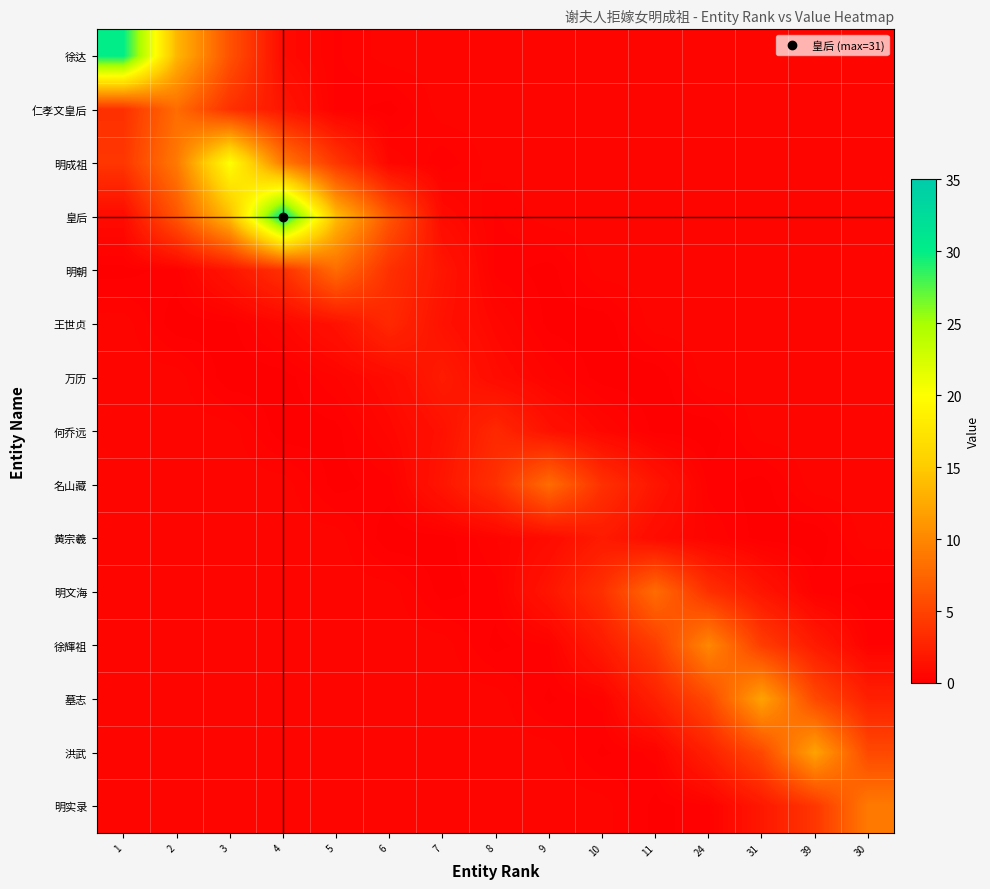

Reading right to left, extract all data points from this chart.

徐达: 30=0.5	39=0.5	31=0.5	24=0.5	11=0.5	10=0.5	9=0.5	8=0.5	7=0.5	6=0.5	5=0.2	4=0.8	3=6.1	2=13.5	1=30.0
仁孝文皇后: 30=0.5	39=0.5	31=0.5	24=0.5	11=0.5	10=0.5	9=0.5	8=0.5	7=0.5	6=0.1	5=0.2	4=1.6	3=3.6	2=8.0	1=3.6
明成祖: 30=0.5	39=0.5	31=0.5	24=0.5	11=0.5	10=0.5	9=0.5	8=0.5	7=0.2	6=0.5	5=4.0	4=9.0	3=20.0	2=9.0	1=4.0
皇后: 30=0.5	39=0.5	31=0.5	24=0.5	11=0.5	10=0.5	9=0.5	8=0.3	7=0.8	6=6.3	5=13.9	4=31.0	3=13.9	2=6.3	1=0.8
明朝: 30=0.5	39=0.5	31=0.5	24=0.5	11=0.5	10=0.5	9=0.1	8=0.2	7=1.6	6=3.6	5=8.0	4=3.6	3=1.6	2=0.2	1=0.1
王世贞: 30=0.5	39=0.5	31=0.5	24=0.5	11=0.5	10=0.0	9=0.1	8=0.6	7=1.3	6=3.0	5=1.3	4=0.6	3=0.1	2=0.0	1=0.5
万历: 30=0.5	39=0.5	31=0.5	24=0.5	11=0.0	10=0.1	9=0.4	8=0.9	7=2.0	6=0.9	5=0.4	4=0.1	3=0.0	2=0.5	1=0.5
何乔远: 30=0.5	39=0.5	31=0.5	24=0.0	11=0.1	10=0.6	9=1.3	8=3.0	7=1.3	6=0.6	5=0.1	4=0.0	3=0.5	2=0.5	1=0.5
名山藏: 30=0.5	39=0.5	31=0.1	24=0.2	11=1.6	10=3.6	9=8.0	8=3.6	7=1.6	6=0.2	5=0.1	4=0.5	3=0.5	2=0.5	1=0.5
黄宗羲: 30=0.5	39=0.0	31=0.1	24=0.4	11=0.9	10=2.0	9=0.9	8=0.4	7=0.1	6=0.0	5=0.5	4=0.5	3=0.5	2=0.5	1=0.5
明文海: 30=0.1	39=0.2	31=1.6	24=3.6	11=8.0	10=3.6	9=1.6	8=0.2	7=0.1	6=0.5	5=0.5	4=0.5	3=0.5	2=0.5	1=0.5
徐輝祖: 30=0.3	39=2.0	31=4.5	24=10.0	11=4.5	10=2.0	9=0.3	8=0.1	7=0.5	6=0.5	5=0.5	4=0.5	3=0.5	2=0.5	1=0.5
墓志: 30=2.4	39=5.4	31=12.0	24=5.4	11=2.4	10=0.3	9=0.1	8=0.5	7=0.5	6=0.5	5=0.5	4=0.5	3=0.5	2=0.5	1=0.5
洪武: 30=5.4	39=12.0	31=5.4	24=2.4	11=0.3	10=0.1	9=0.5	8=0.5	7=0.5	6=0.5	5=0.5	4=0.5	3=0.5	2=0.5	1=0.5
明实录: 30=9.0	39=4.0	31=1.8	24=0.2	11=0.1	10=0.5	9=0.5	8=0.5	7=0.5	6=0.5	5=0.5	4=0.5	3=0.5	2=0.5	1=0.5